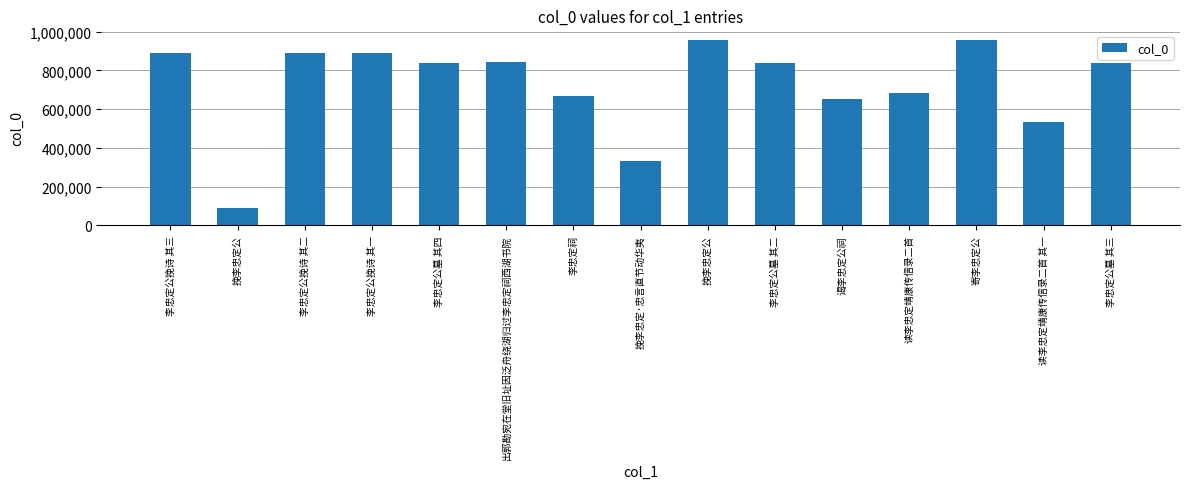

How many data points are less than 836623?

7